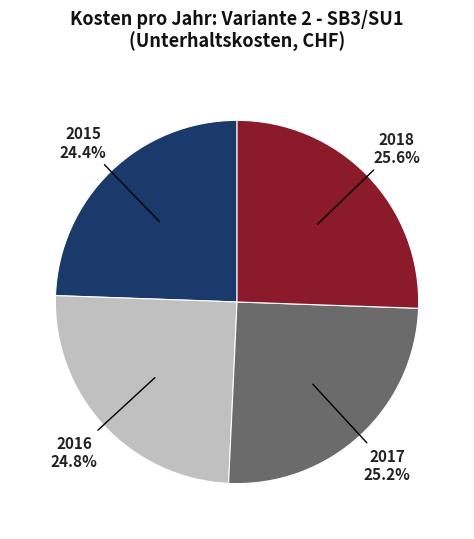

Does any single category account for the majority?

No